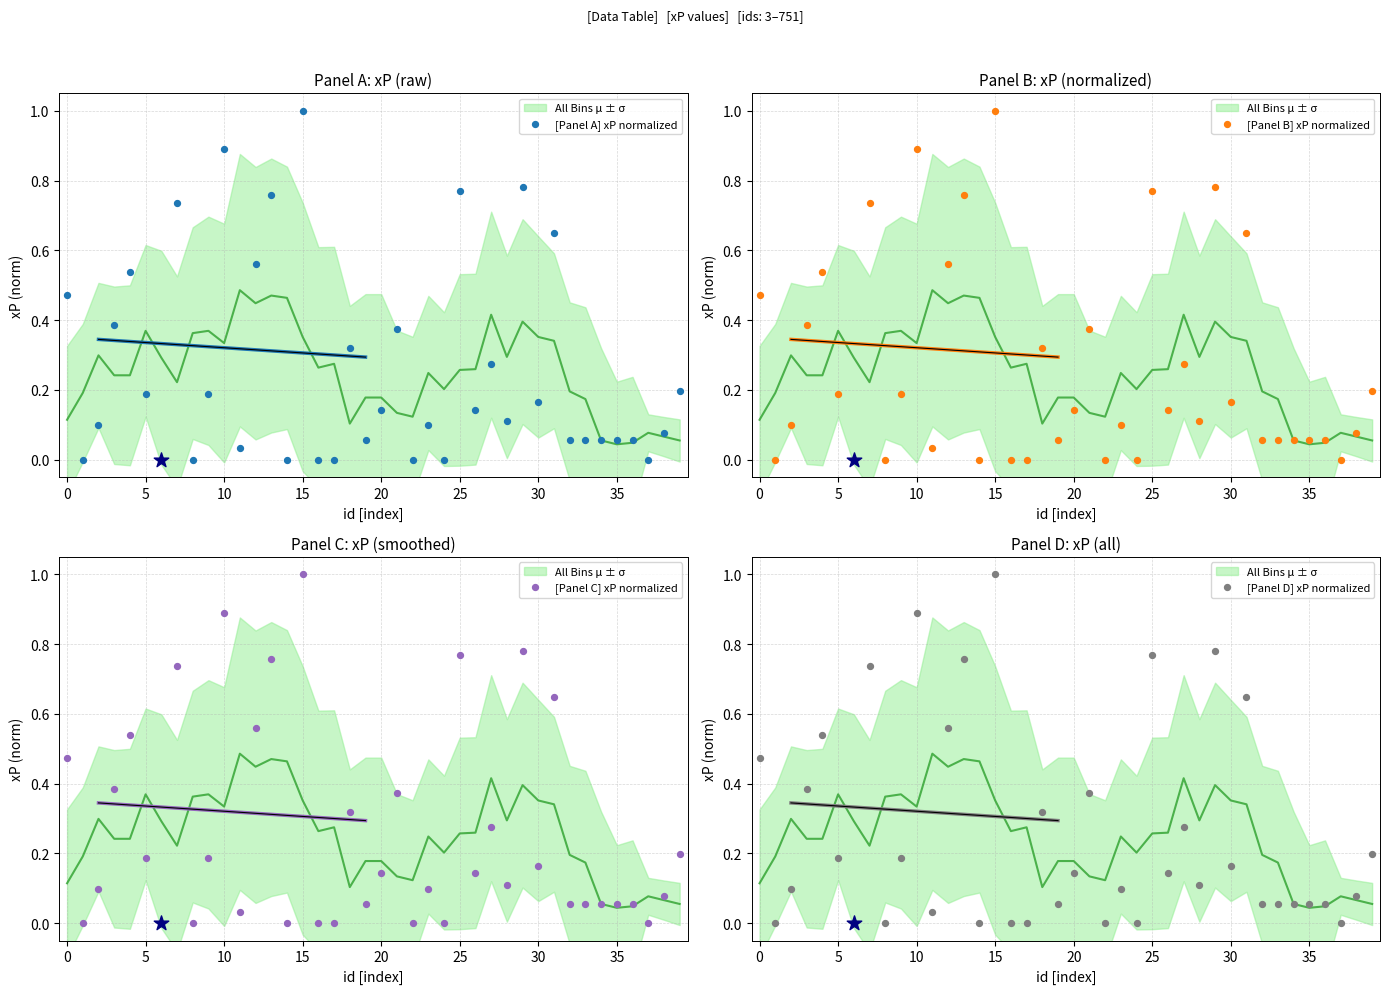

Which series has the widest spread of Y values?

[Panel A] xP normalized